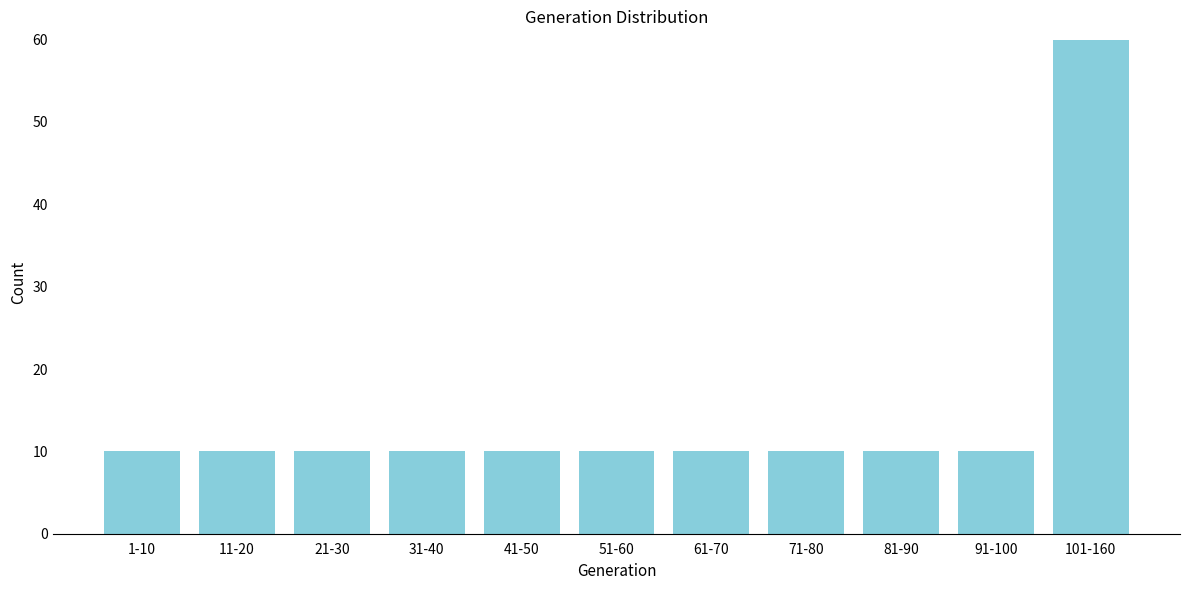

Reading left to right, transcribe all the data shown in this chart.

1-10=10	11-20=10	21-30=10	31-40=10	41-50=10	51-60=10	61-70=10	71-80=10	81-90=10	91-100=10	101-160=60